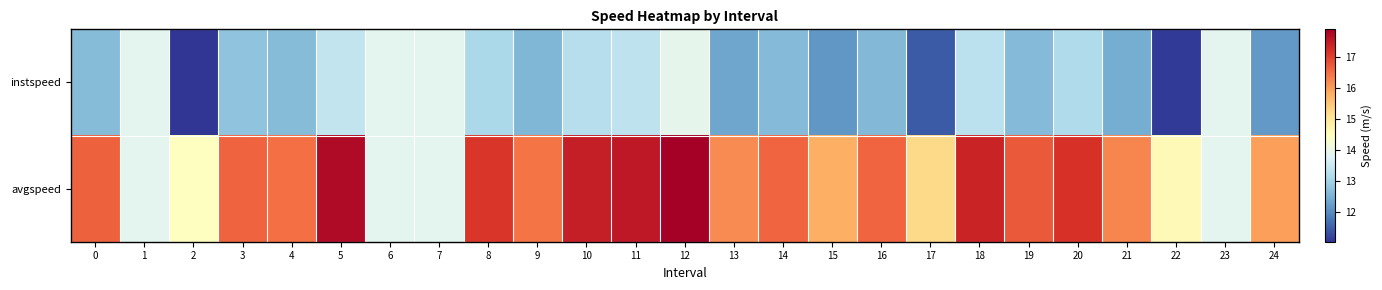

Which series has the largest total across all categories?

avgspeed